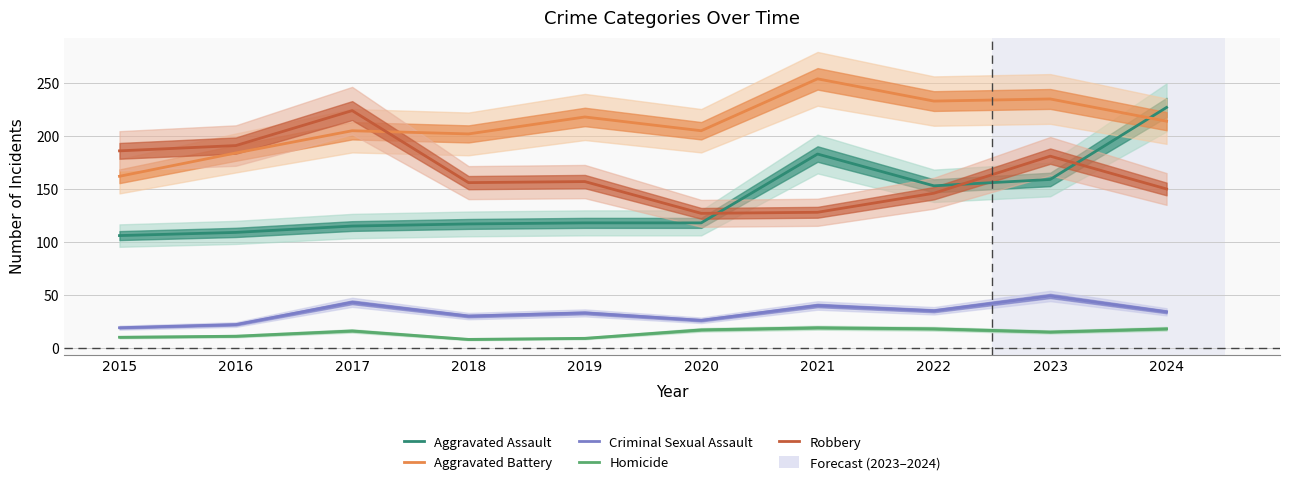

The Homicide series shows 16 at 2017. True or false?

True